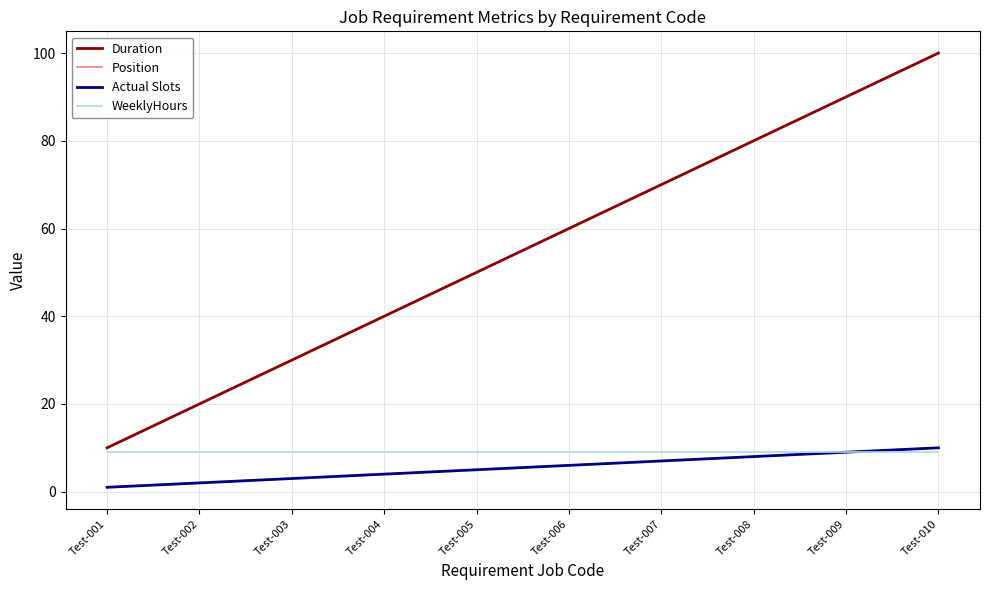

Which series changed the most between Test-002 and Test-006?

Duration